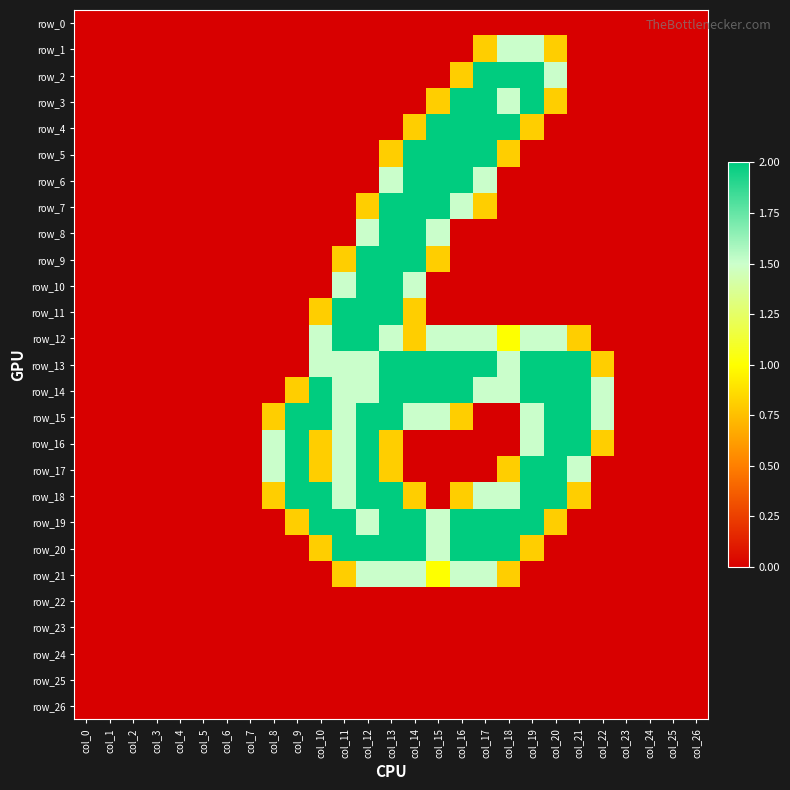

Is it true that row_18 equals -1.3 at col_3?

False